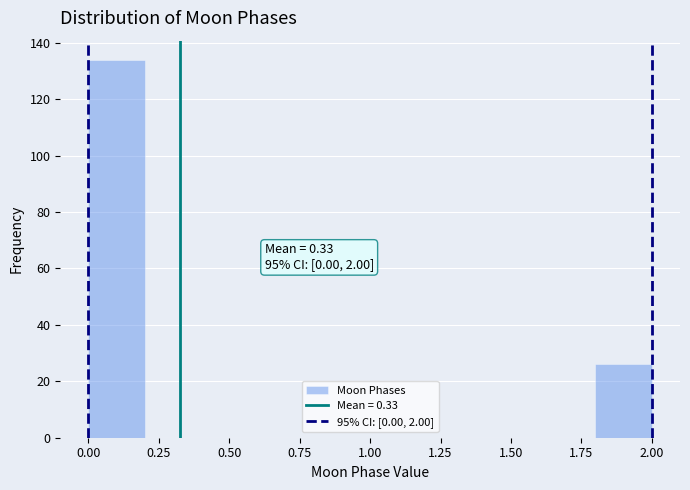

Which range on the x-axis has the tallest bar?

0.0 to 0.2